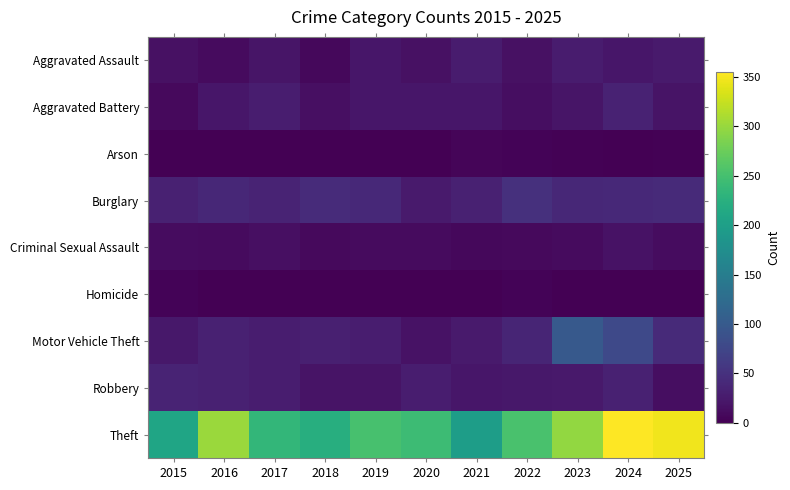

Reading left to right, extract all data points from this chart.

Aggravated Assault: 2015=16	2016=10	2017=20	2018=7	2019=22	2020=16	2021=27	2022=16	2023=27	2024=21	2025=26
Aggravated Battery: 2015=9	2016=22	2017=29	2018=14	2019=22	2020=22	2021=21	2022=13	2023=20	2024=34	2025=19
Arson: 2015=0	2016=0	2017=1	2018=1	2019=1	2020=1	2021=5	2022=3	2023=2	2024=1	2025=2
Burglary: 2015=33	2016=39	2017=36	2018=43	2019=41	2020=25	2021=33	2022=49	2023=40	2024=41	2025=42
Criminal Sexual Assault: 2015=12	2016=11	2017=15	2018=9	2019=10	2020=10	2021=8	2022=9	2023=10	2024=18	2025=12
Homicide: 2015=3	2016=0	2017=1	2018=0	2019=0	2020=0	2021=1	2022=4	2023=1	2024=0	2025=0
Motor Vehicle Theft: 2015=23	2016=32	2017=29	2018=31	2019=28	2020=18	2021=25	2022=37	2023=99	2024=79	2025=42
Robbery: 2015=36	2016=33	2017=28	2018=19	2019=19	2020=28	2021=22	2022=23	2023=24	2024=32	2025=13
Theft: 2015=209	2016=302	2017=235	2018=223	2019=251	2020=244	2021=198	2022=253	2023=298	2024=355	2025=347